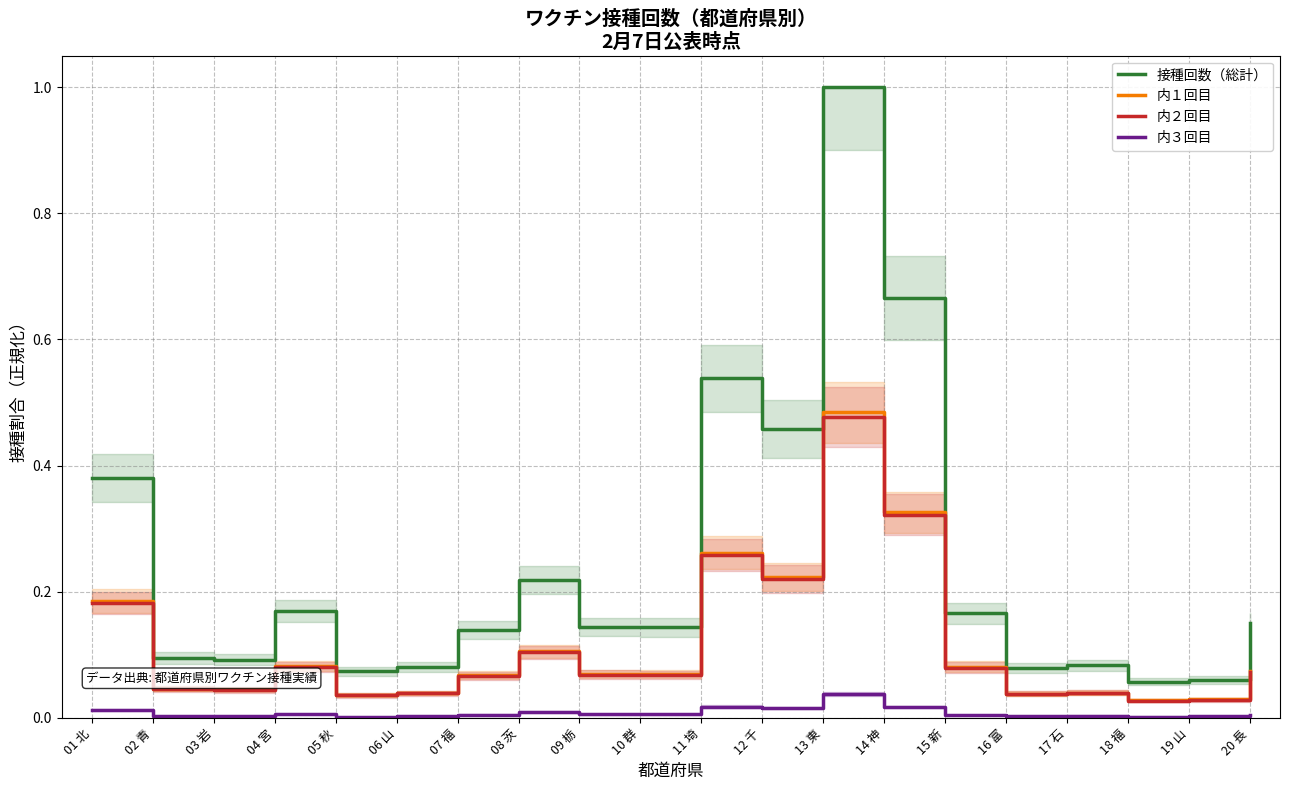

At which category does the chart reach its peak across all series?

13 東